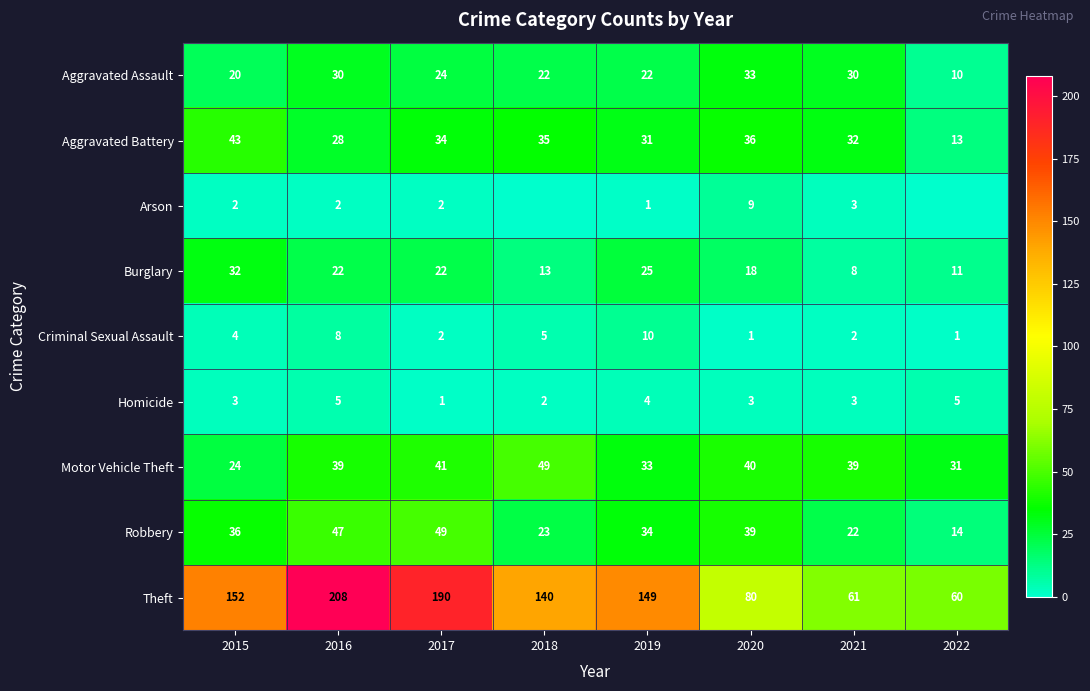

Is it true that Aggravated Battery equals 16 at 2017?

False